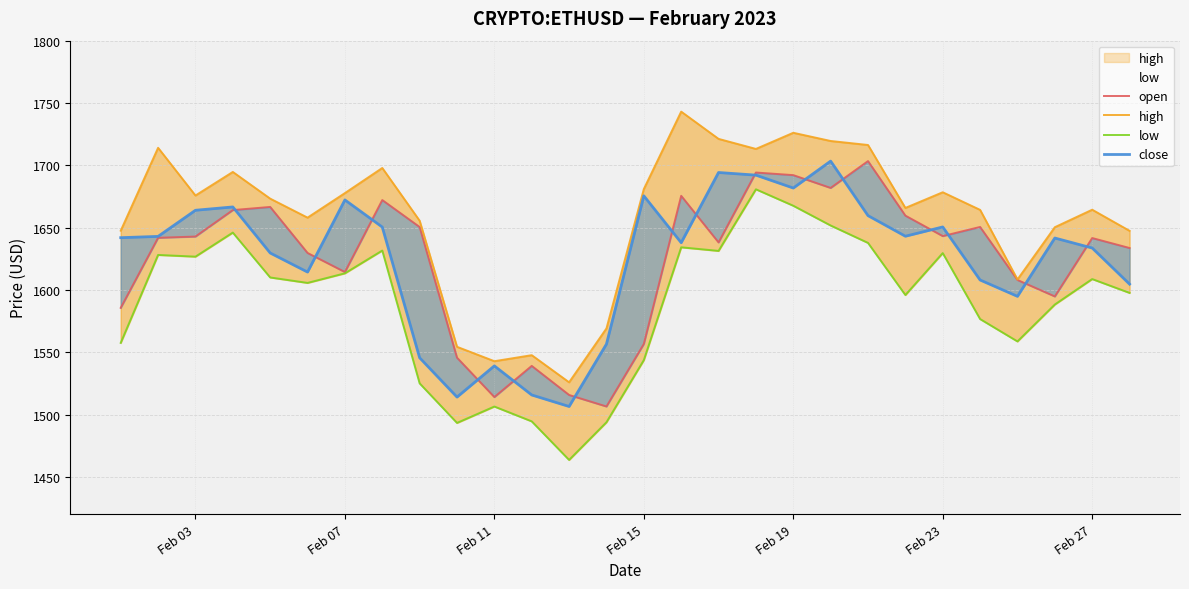

Reading right to left, what are all the values shown in this chart?

open: 1633.6	1641.6	1594.8	1608.0	1650.5	1643.2	1659.6	1703.4	1681.8	1692.1	1694.2	1638.1	1675.5	1556.6	1506.5	1515.7	1539.0	1514.0	1545.6	1650.5	1672.1	1614.3	1629.7	1666.6	1664.0	1642.8	1641.8	1585.6
high: 1647.4	1664.3	1650.3	1608.4	1664.2	1678.4	1665.8	1716.3	1719.5	1726.1	1713.1	1721.2	1743.1	1680.9	1569.1	1525.9	1547.6	1542.8	1554.3	1655.5	1697.8	1677.7	1658.0	1673.2	1694.7	1675.8	1714.0	1647.5
low: 1597.6	1608.7	1588.3	1558.7	1576.6	1629.5	1595.9	1637.7	1651.7	1667.5	1680.7	1631.3	1634.2	1543.6	1493.8	1463.5	1494.5	1506.4	1493.2	1525.0	1631.6	1613.3	1605.6	1610.0	1646.0	1626.7	1628.0	1557.5
close: 1604.6	1633.6	1641.6	1594.8	1608.0	1650.5	1643.1	1659.6	1703.4	1681.8	1692.1	1694.2	1637.9	1675.5	1556.5	1506.5	1515.7	1539.0	1514.0	1545.5	1650.4	1672.2	1614.3	1629.6	1666.6	1663.9	1642.9	1641.9